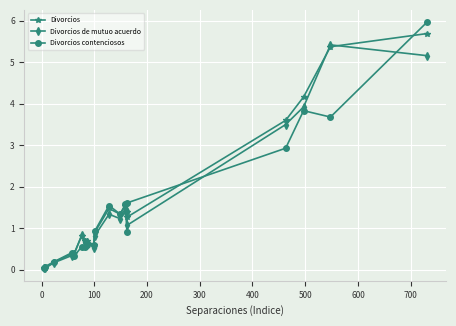

True or false: Divorcios de mutuo acuerdo and Divorcios intersect in this chart.

True